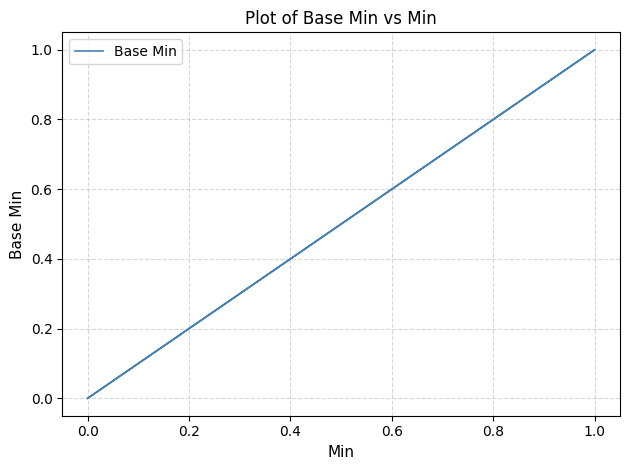

How many data points are above 0?

1